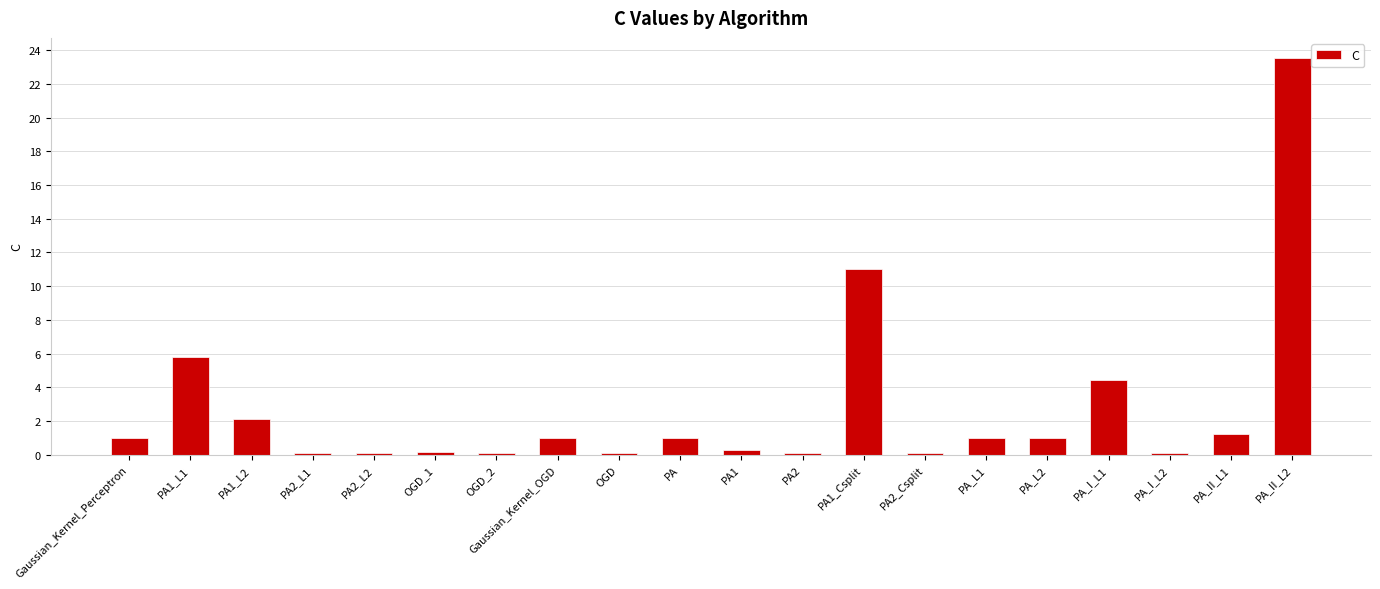

Does the chart contain stacked bars?

No